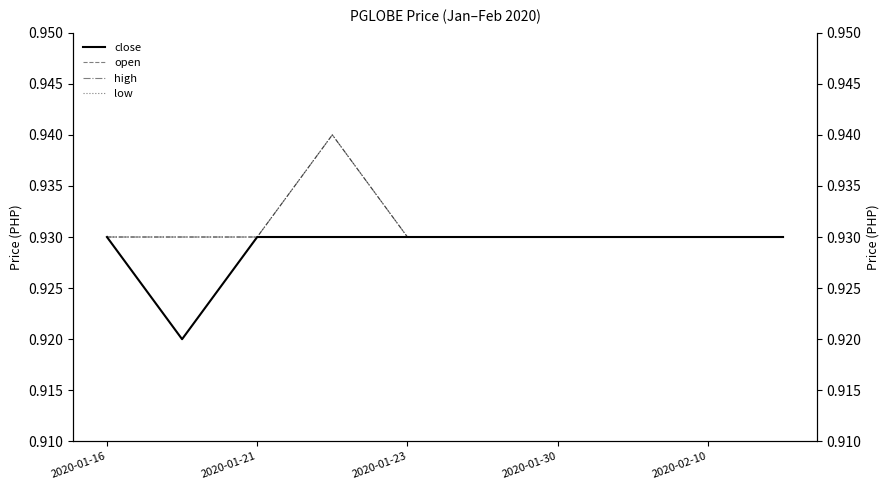

What are all the series names shown in the legend?

close, open, high, low